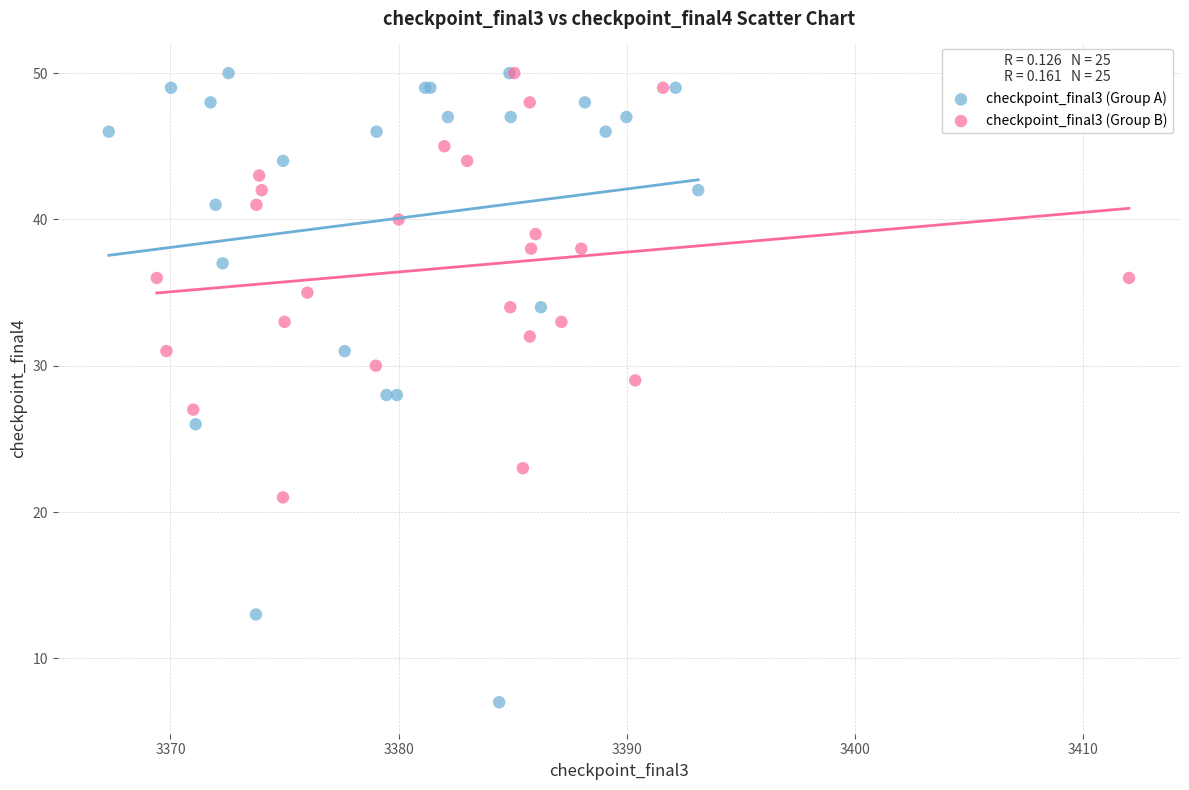

Which series reaches the minimum Y coordinate?

checkpoint_final3 (Group A)